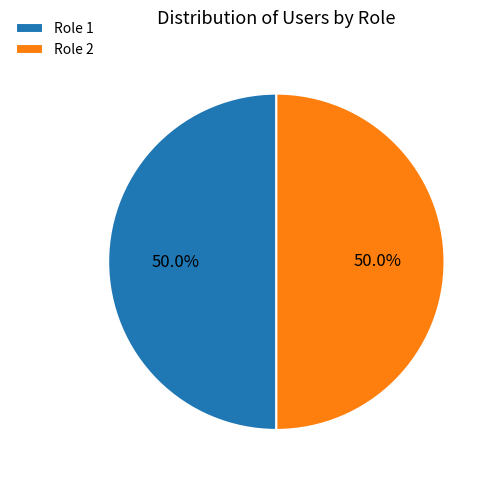

How many slices are in this pie chart?

2